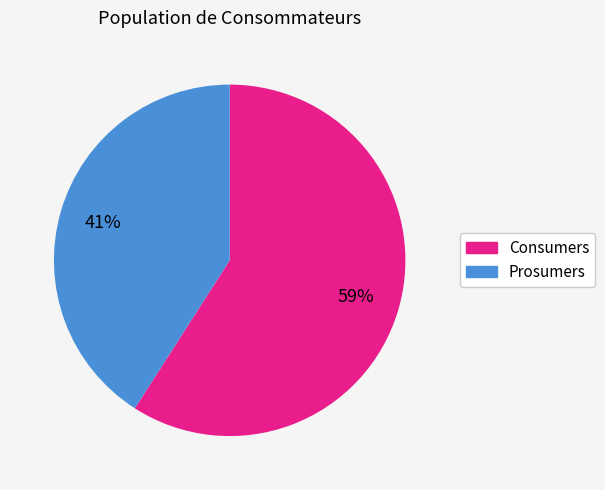

How many segments does this pie chart have?

2